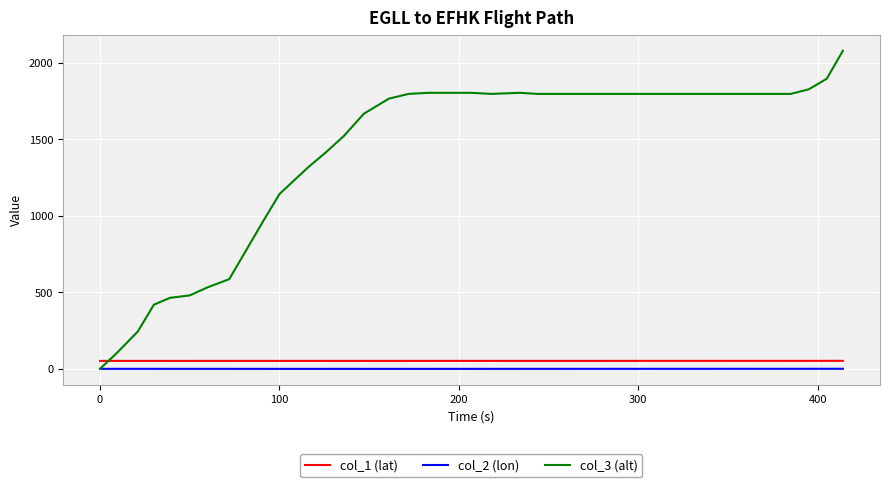

What are all the series names shown in the legend?

col_1 (lat), col_2 (lon), col_3 (alt)